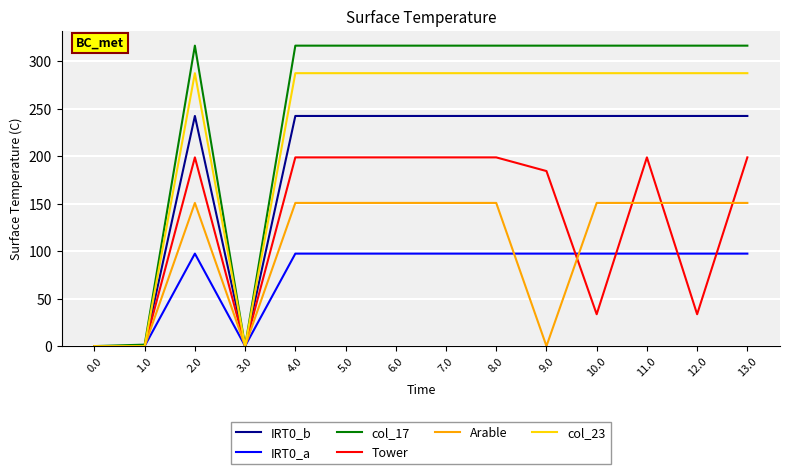

Which series has the widest spread of values?

col_17